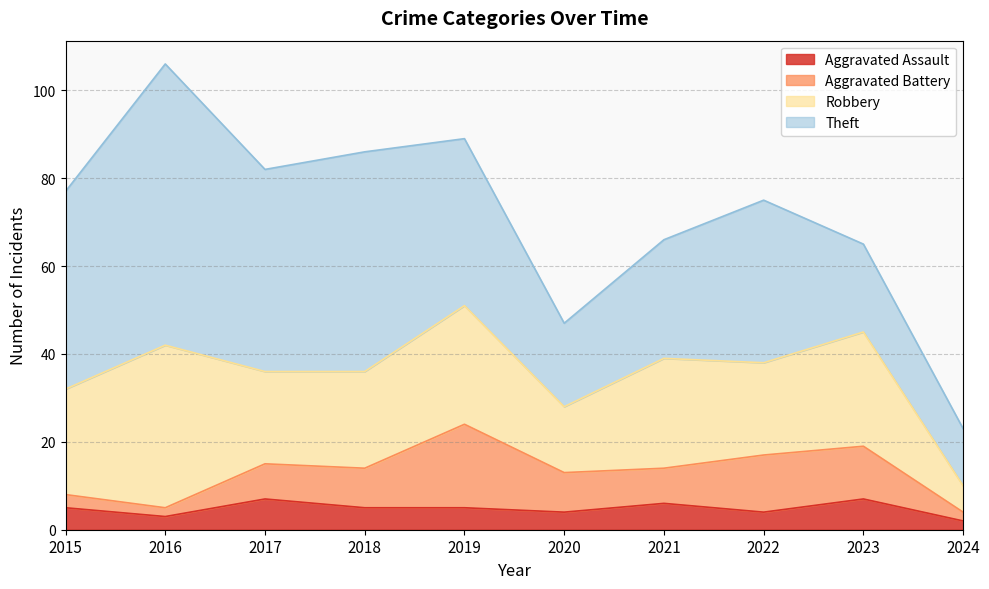

At which label does Aggravated Assault first exceed 5?

2017